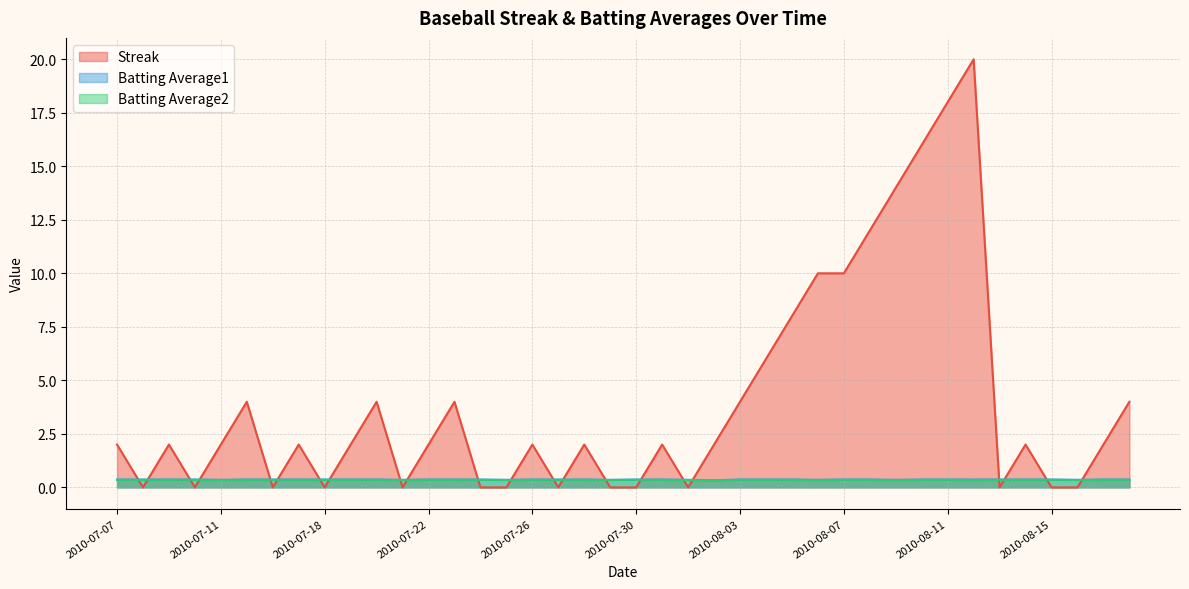

What is the lowest value of the Batting Average1 series?

0.3